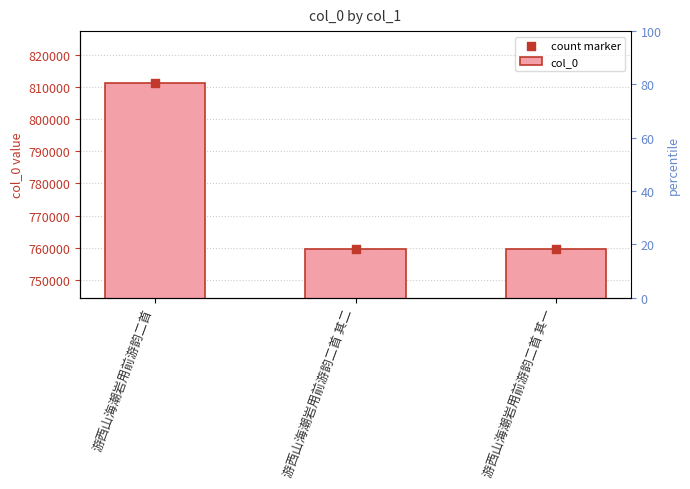

Is the value of count marker at 游西山海潮岩用前游韵二首 其二 greater than the value of col_0 at 游西山海潮岩用前游韵二首 其一?

Yes